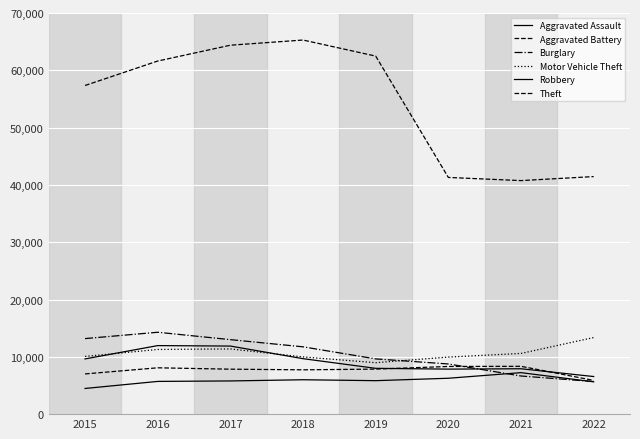

True or false: Aggravated Battery has more than 1 interior local peaks.

True